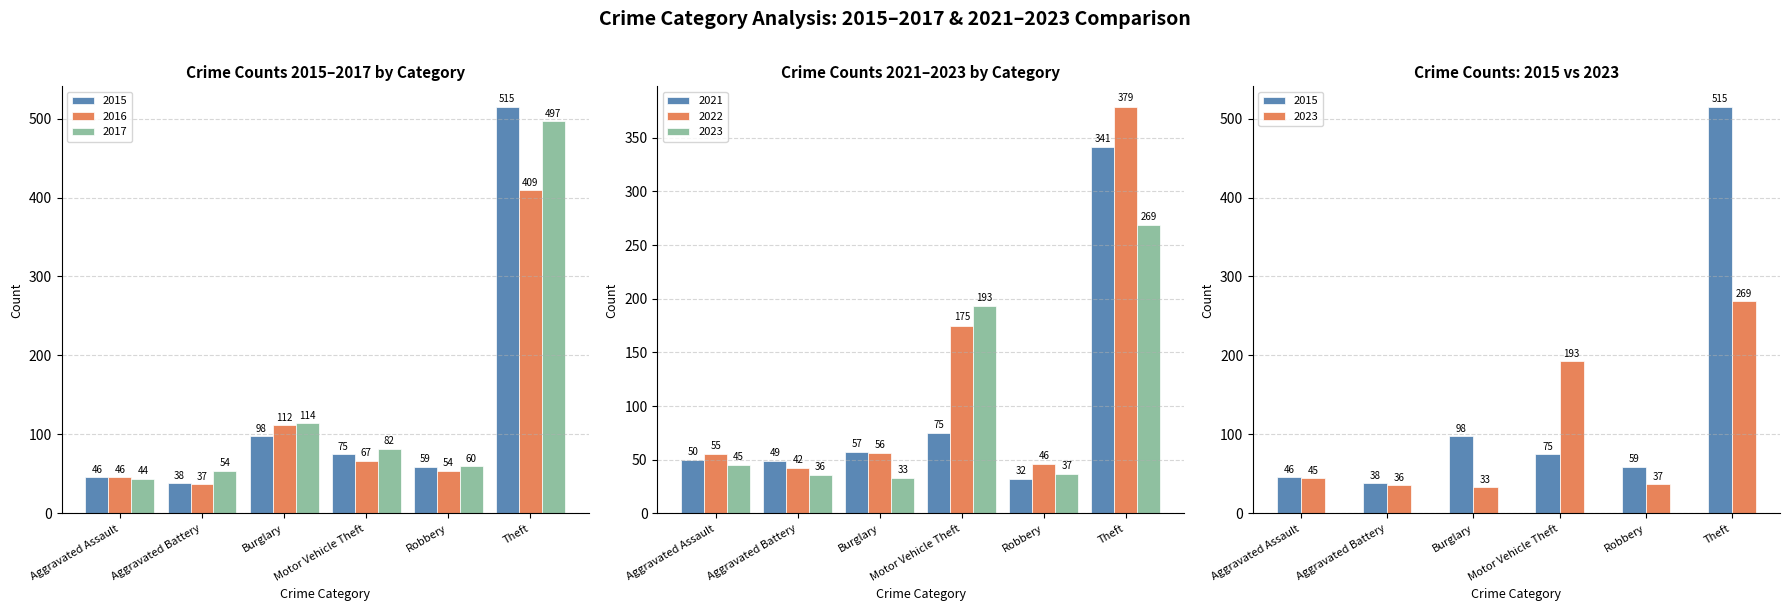

What is the spread (max minus min) of values at Robbery?

28